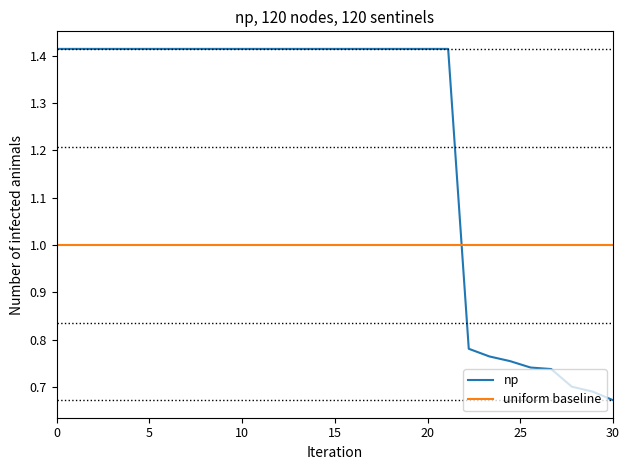

Count the number of categories in the chart.

28